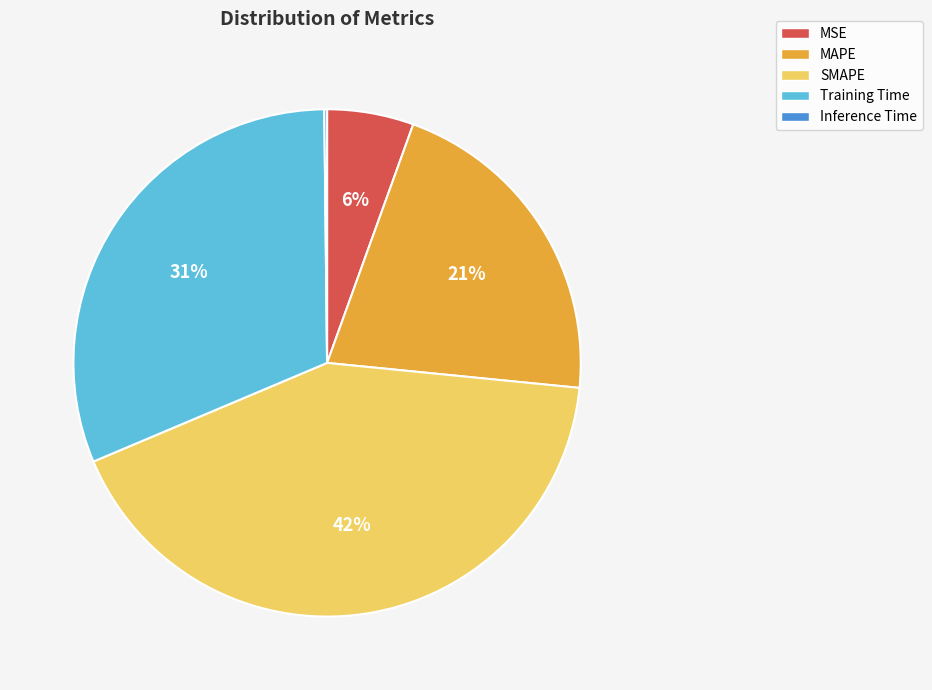

Combined, do Training Time and MSE account for over 50%?

No